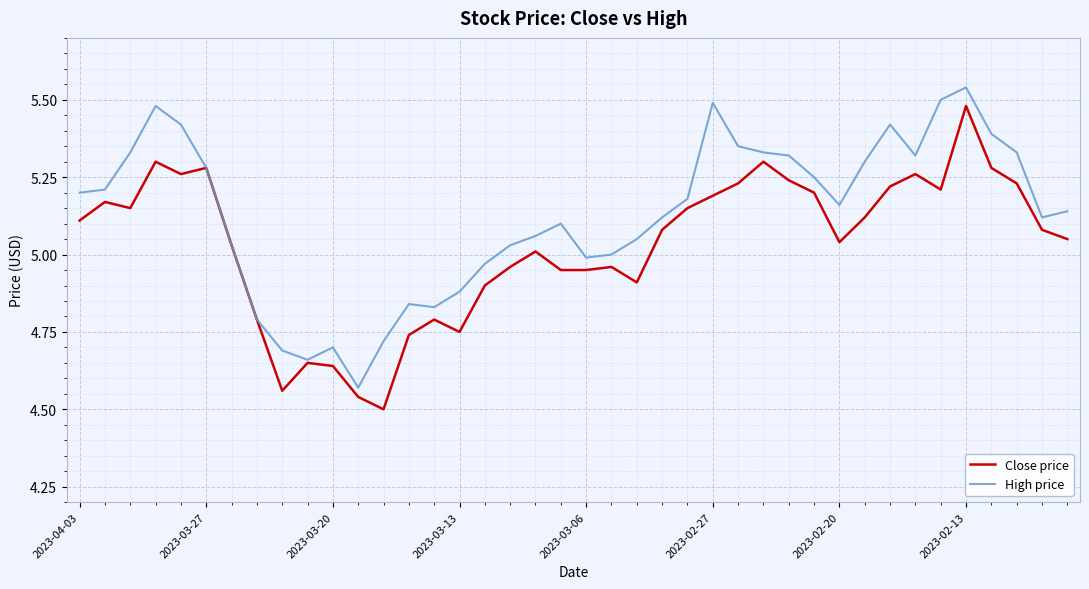

List the series in order of their overall mean, highest first.

High price, Close price